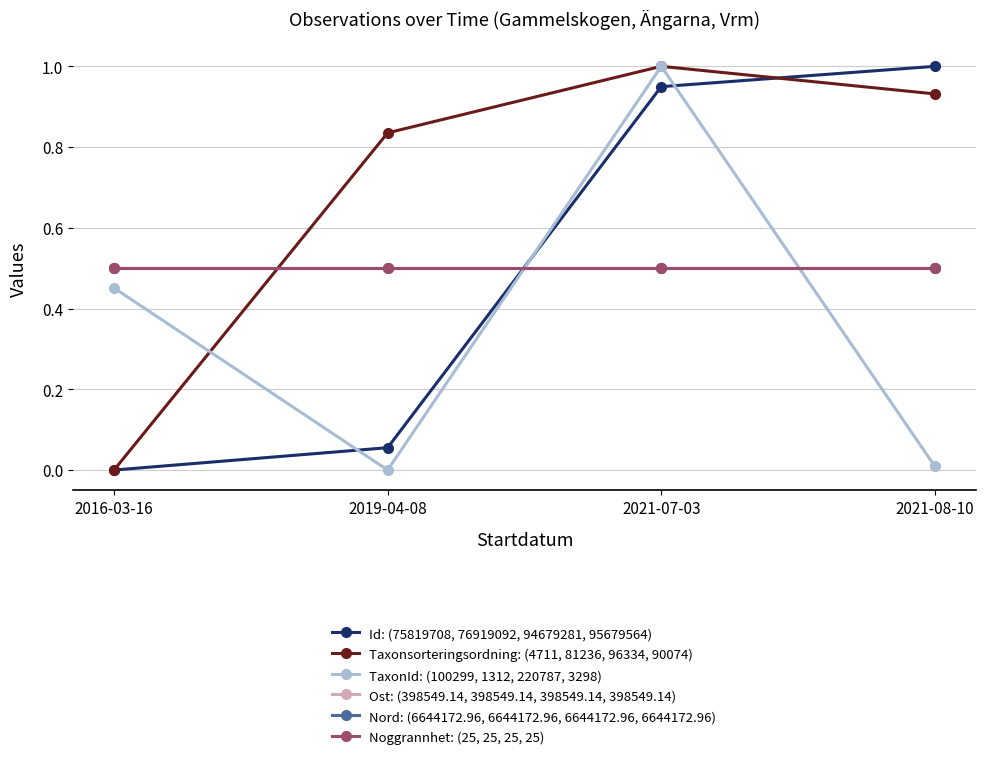

The TaxonId: (100299, 1312, 220787, 3298) series shows -0.7 at 2019-04-08. True or false?

False